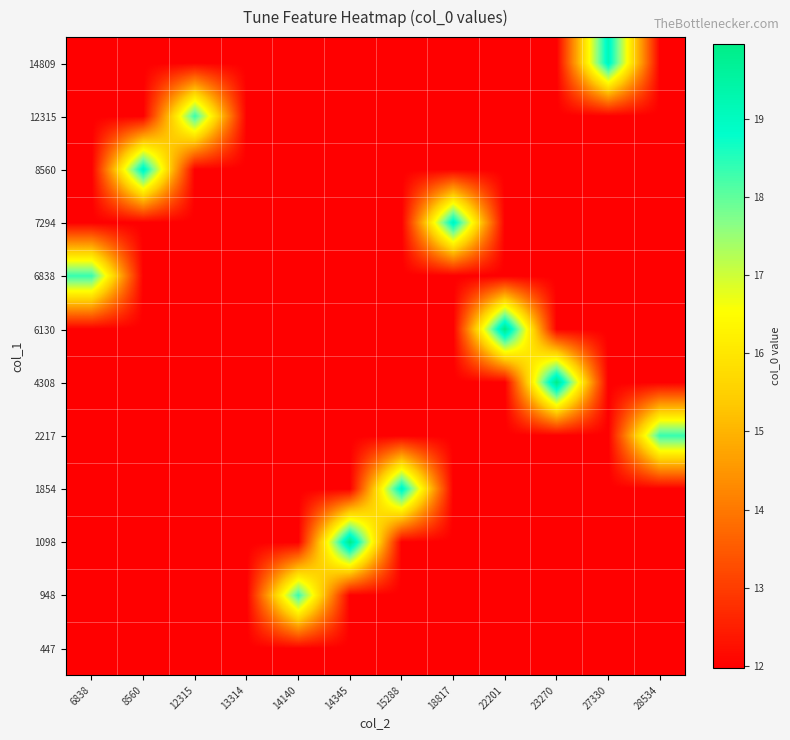

Reading right to left, extract all data points from this chart.

447: 28534=12.0	27330=12.0	23270=12.0	22201=12.0	18817=12.0	15288=12.0	14345=12.0	14140=12.0	13314=12.0	12315=12.0	8560=12.0	6838=12.0
948: 28534=12.0	27330=12.0	23270=12.0	22201=12.0	18817=12.0	15288=12.0	14345=12.0	14140=18.4	13314=12.0	12315=12.0	8560=12.0	6838=12.0
1098: 28534=12.0	27330=12.0	23270=12.0	22201=12.0	18817=12.0	15288=12.0	14345=20.0	14140=12.0	13314=12.0	12315=12.0	8560=12.0	6838=12.0
1854: 28534=12.0	27330=12.0	23270=12.0	22201=12.0	18817=12.0	15288=19.2	14345=12.0	14140=12.0	13314=12.0	12315=12.0	8560=12.0	6838=12.0
2217: 28534=18.4	27330=12.0	23270=12.0	22201=12.0	18817=12.0	15288=12.0	14345=12.0	14140=12.0	13314=12.0	12315=12.0	8560=12.0	6838=12.0
4308: 28534=12.0	27330=12.0	23270=20.0	22201=12.0	18817=12.0	15288=12.0	14345=12.0	14140=12.0	13314=12.0	12315=12.0	8560=12.0	6838=12.0
6130: 28534=12.0	27330=12.0	23270=12.0	22201=20.0	18817=12.0	15288=12.0	14345=12.0	14140=12.0	13314=12.0	12315=12.0	8560=12.0	6838=12.0
6838: 28534=12.0	27330=12.0	23270=12.0	22201=12.0	18817=12.0	15288=12.0	14345=12.0	14140=12.0	13314=12.0	12315=12.0	8560=12.0	6838=18.4
7294: 28534=12.0	27330=12.0	23270=12.0	22201=12.0	18817=19.2	15288=12.0	14345=12.0	14140=12.0	13314=12.0	12315=12.0	8560=12.0	6838=12.0
8560: 28534=12.0	27330=12.0	23270=12.0	22201=12.0	18817=12.0	15288=12.0	14345=12.0	14140=12.0	13314=12.0	12315=12.0	8560=19.2	6838=12.0
12315: 28534=12.0	27330=12.0	23270=12.0	22201=12.0	18817=12.0	15288=12.0	14345=12.0	14140=12.0	13314=12.0	12315=18.4	8560=12.0	6838=12.0
14809: 28534=12.0	27330=19.2	23270=12.0	22201=12.0	18817=12.0	15288=12.0	14345=12.0	14140=12.0	13314=12.0	12315=12.0	8560=12.0	6838=12.0